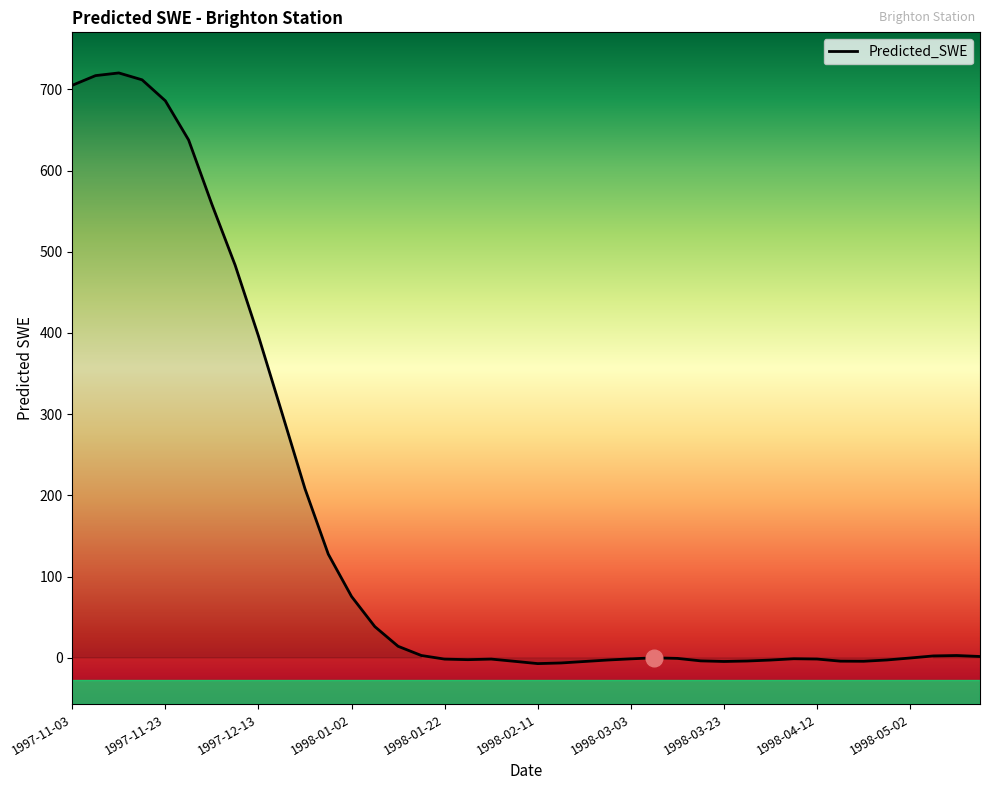

What is the difference between the maximum and minimum values?

727.3